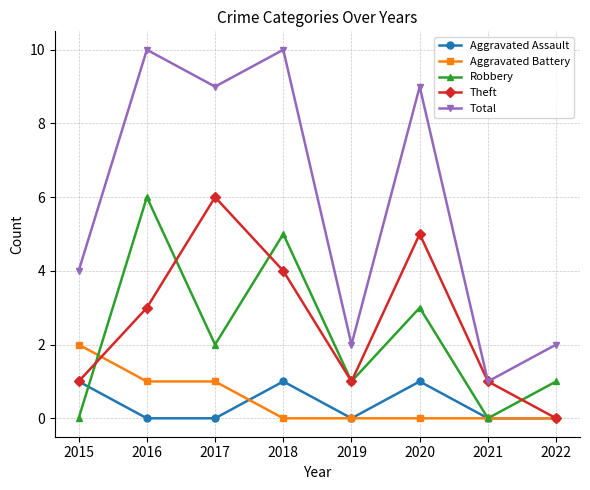

What are all the series names shown in the legend?

Aggravated Assault, Aggravated Battery, Robbery, Theft, Total